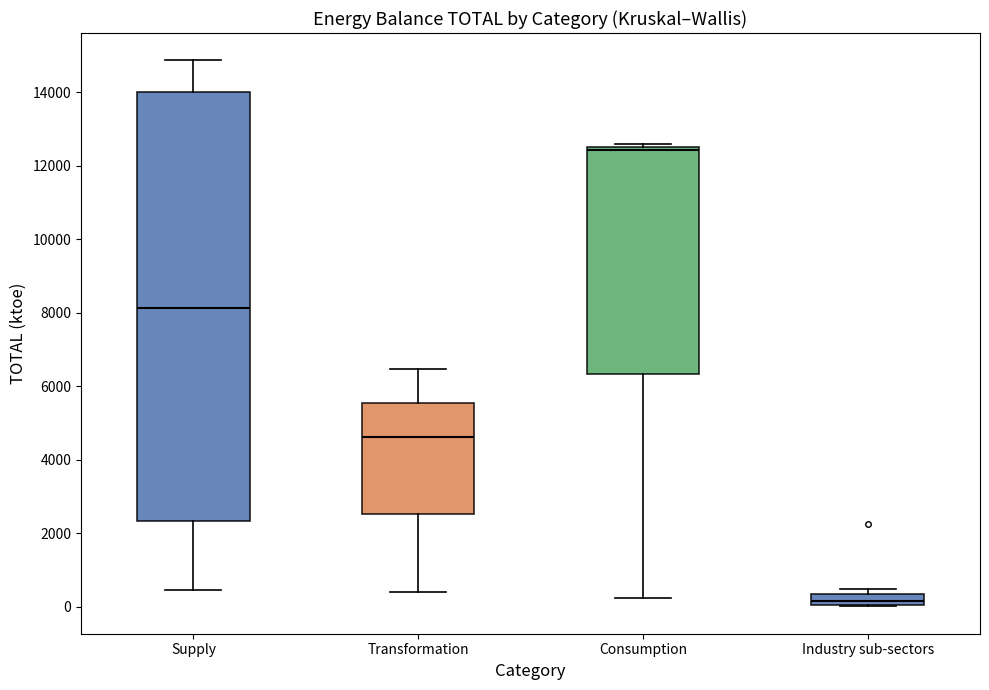

Which box has the lowest median line?

Industry sub-sectors